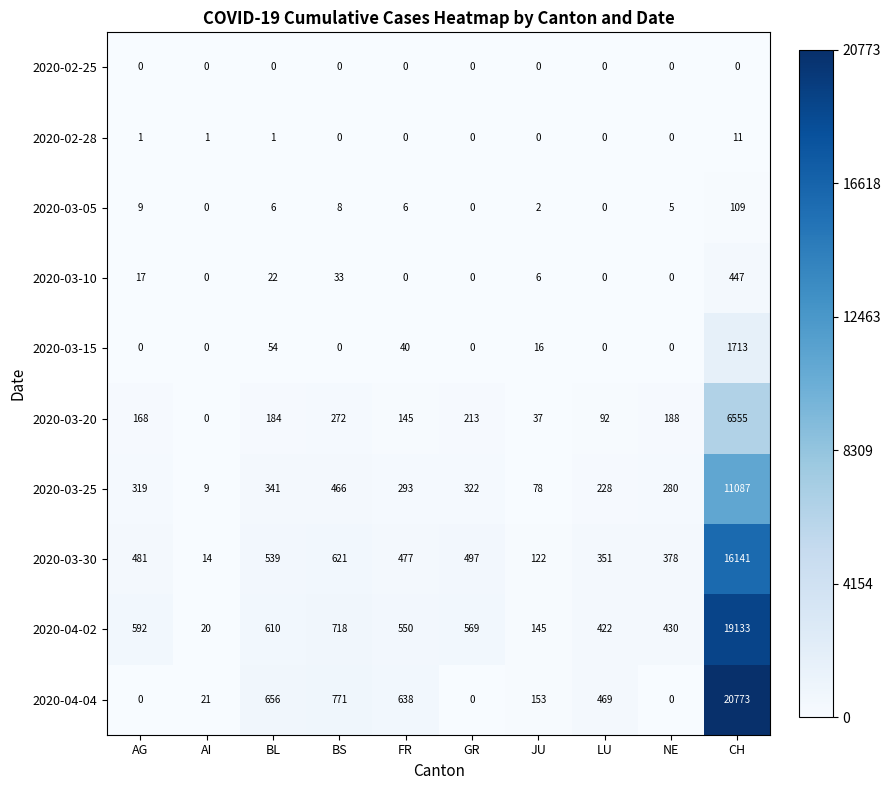

What value does the 2020-03-30 series have at BL, to the nearest 50?

550